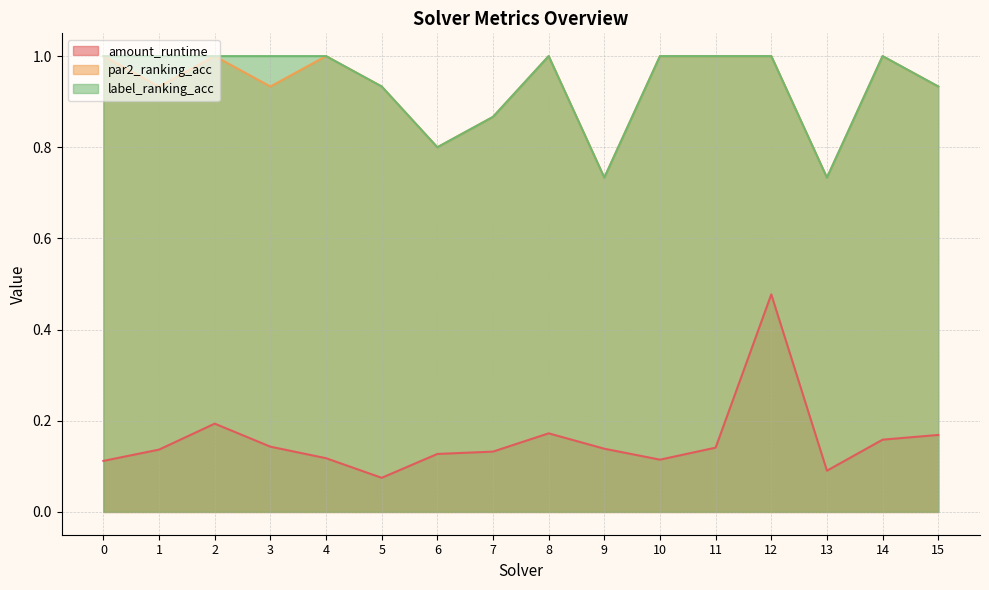

Rank the series at 8 from lowest to highest value.

amount_runtime, par2_ranking_acc, label_ranking_acc